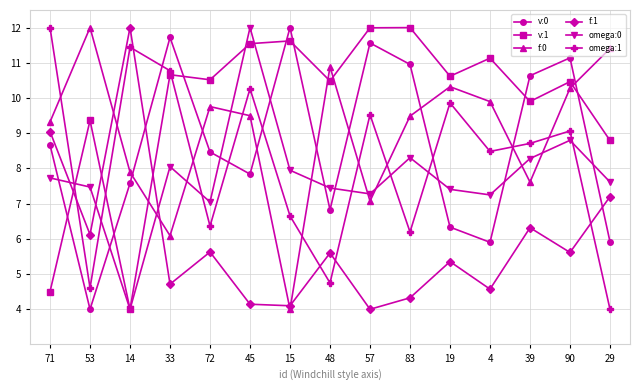

Where do v:0 and omega:0 first cross each other?

71 and 53